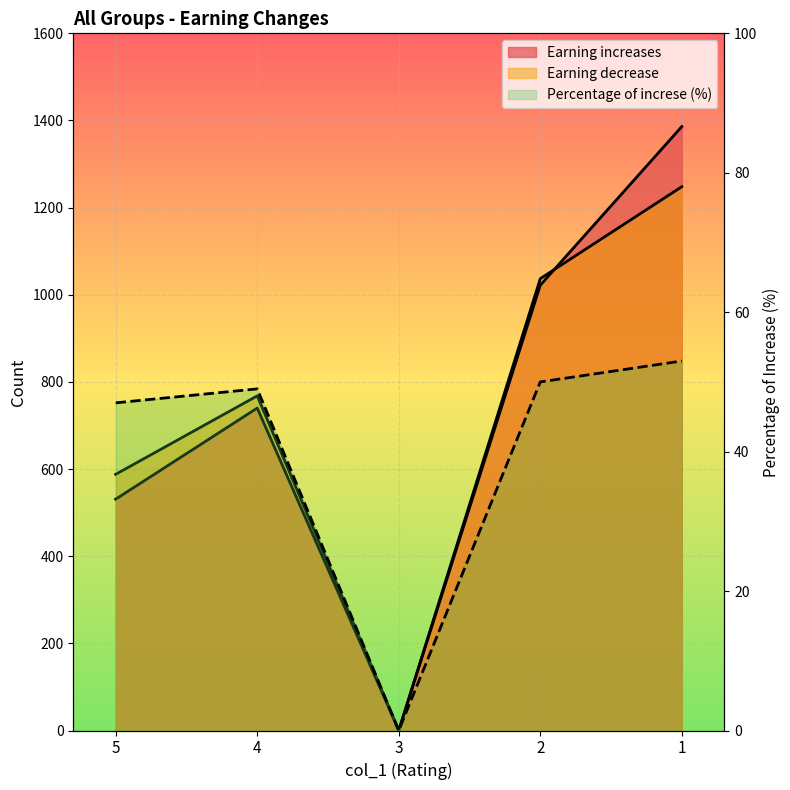

At which label is Percentage of increse closest to 26?

5